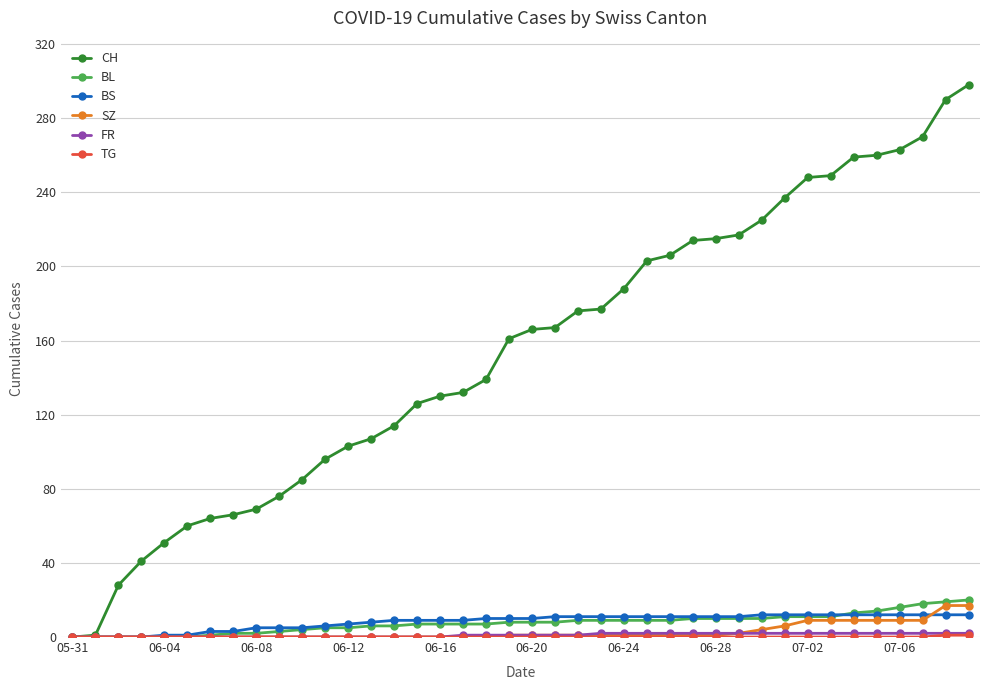

Which series has the widest spread of values?

CH